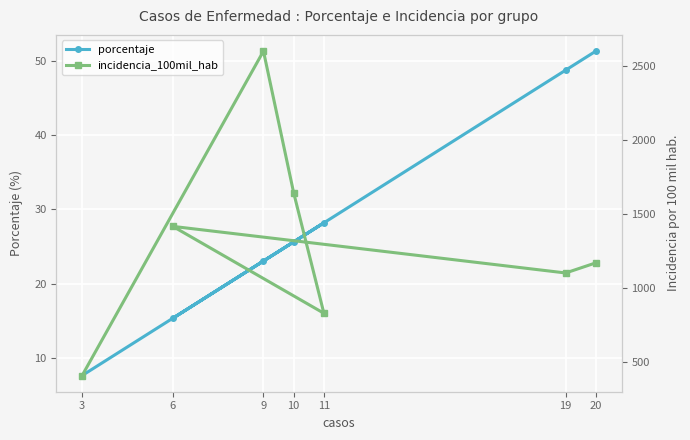

What value does the porcentaje series have at 11?

28.2